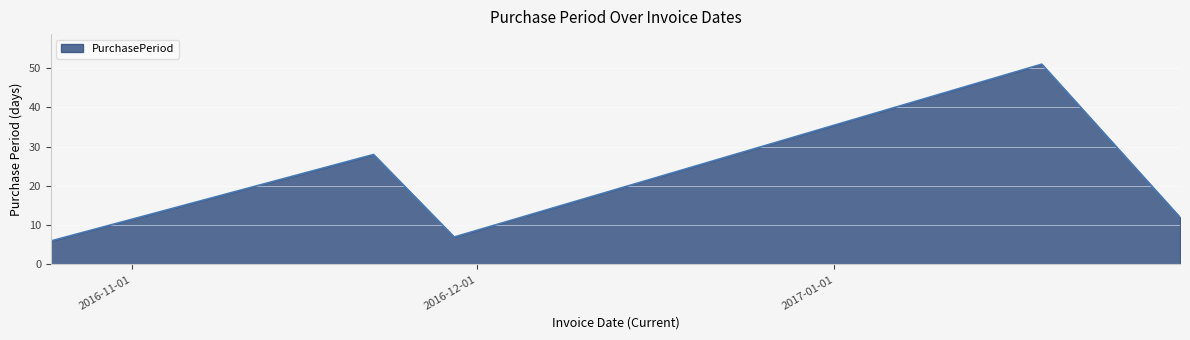

What is the maximum value shown in the chart?

51